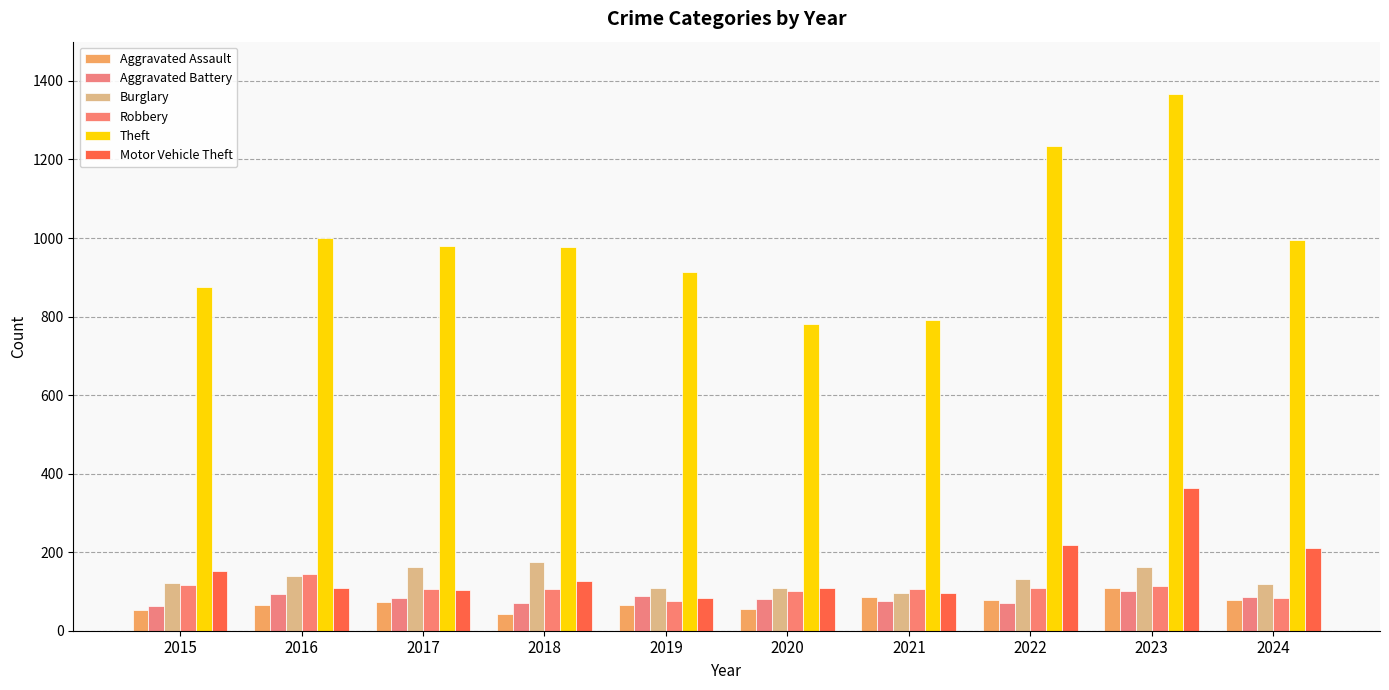

Between 2016 and 2019, which series saw the biggest shift?

Theft